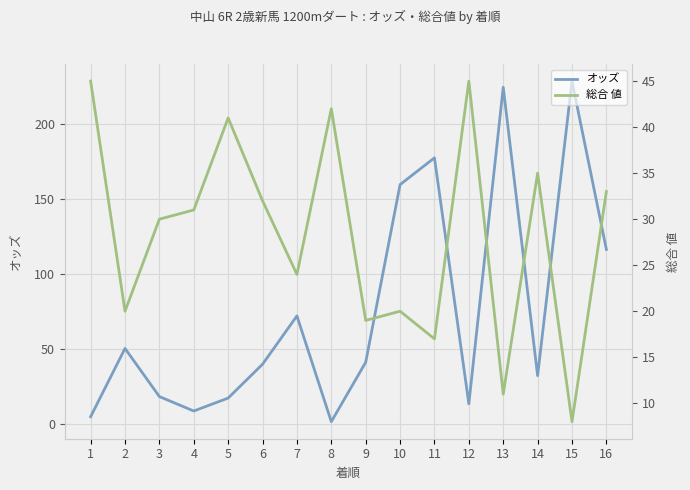

Reading left to right, what are all the values shown in this chart?

オッズ: 1=5.1	2=50.5	3=18.5	4=8.9	5=17.5	6=40.0	7=72.1	8=1.8	9=41.3	10=159.4	11=177.2	12=13.7	13=224.1	14=32.4	15=228.2	16=116.3
総合 値: 1=45.0	2=20.0	3=30.0	4=31.0	5=41.0	6=32.0	7=24.0	8=42.0	9=19.0	10=20.0	11=17.0	12=45.0	13=11.0	14=35.0	15=8.0	16=33.0